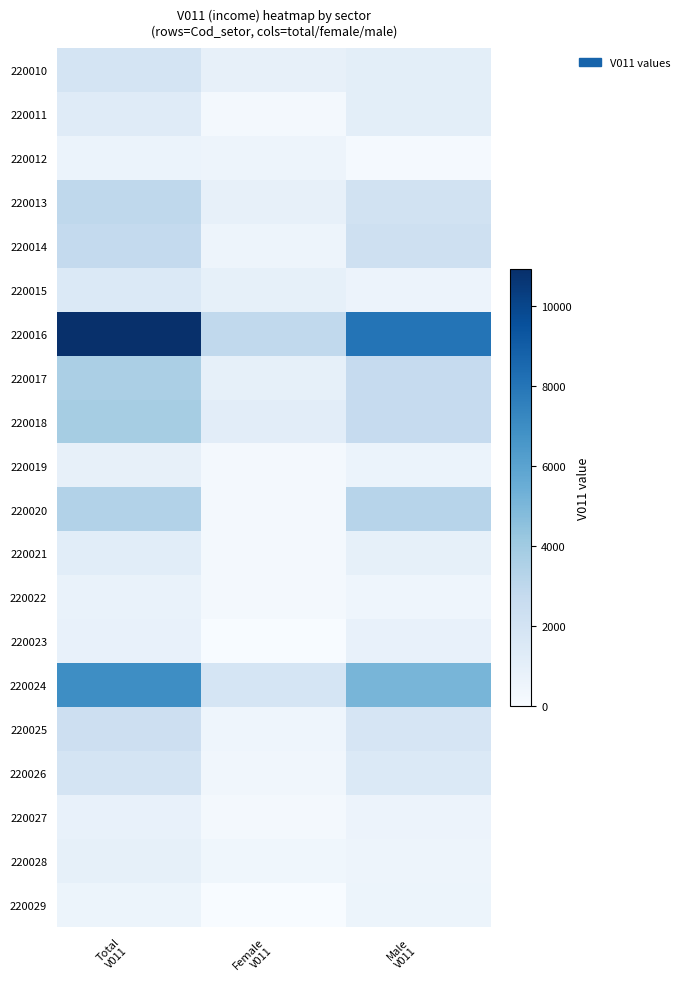

Between Total V011 and Male V011, which series saw the biggest shift?

220016